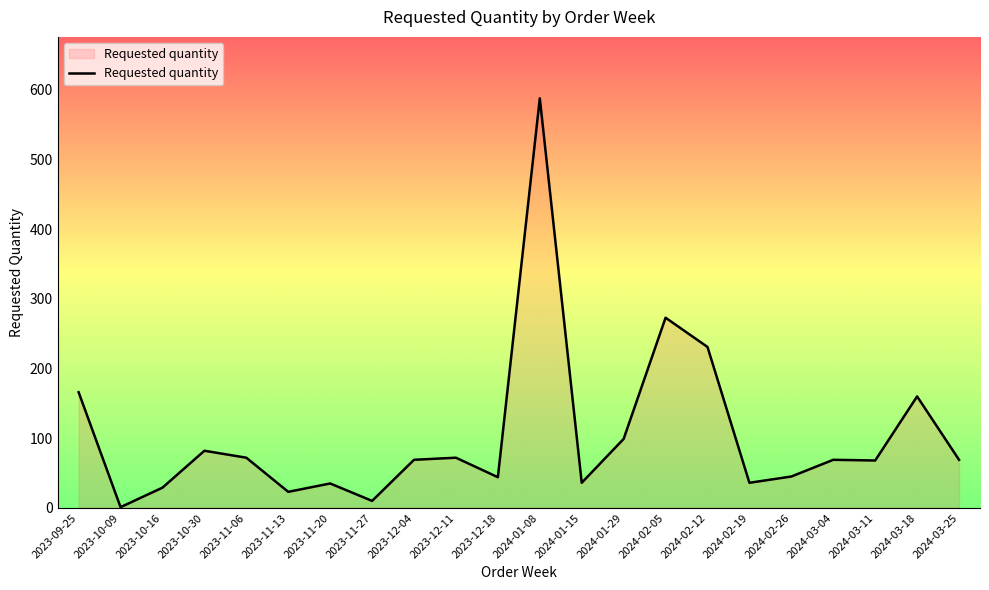

Is it true that the value at 2023-11-20 is 35?

True